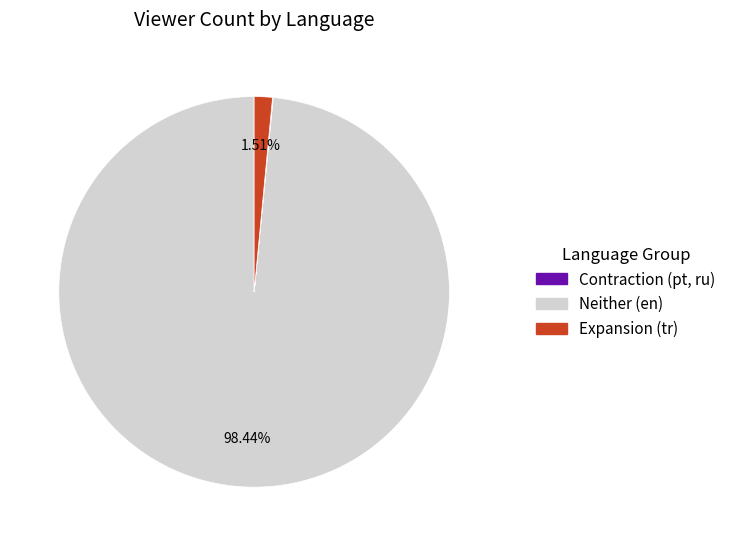

Rank the categories by value from highest to lowest.

en, tr, pt, ru